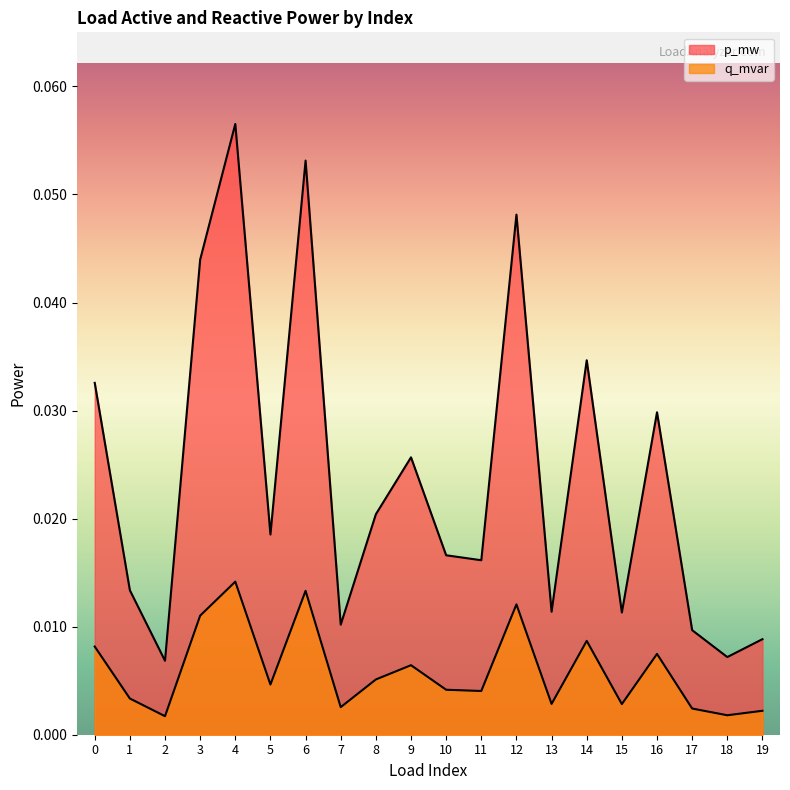

True or false: q_mvar and p_mw intersect in this chart.

False